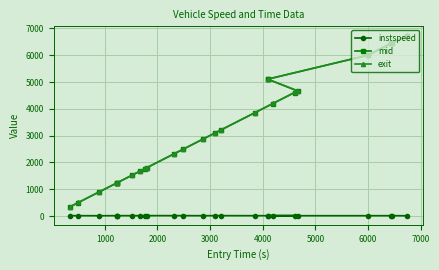

At how many categories does at least one series exceed 6353?

3